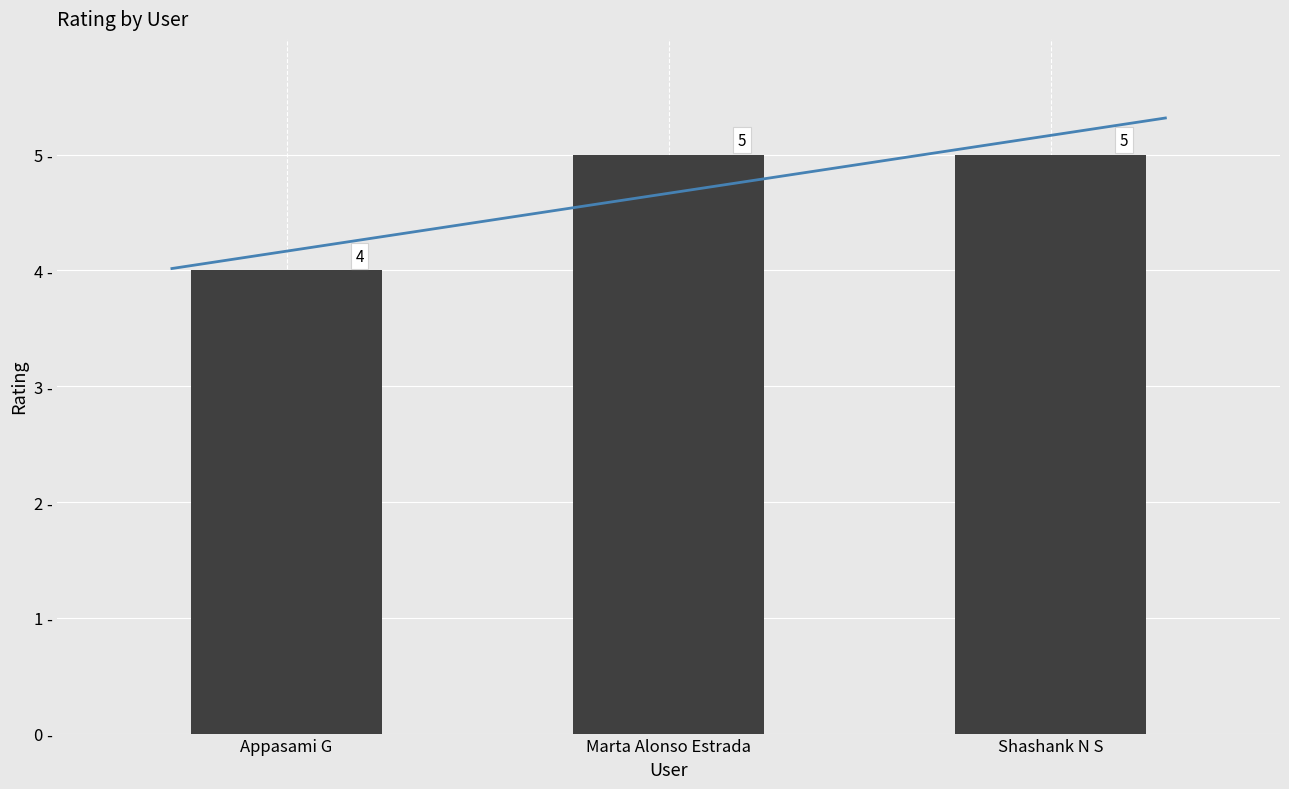

List the labels in order of value, smallest first.

Appasami G, Marta Alonso Estrada, Shashank N S